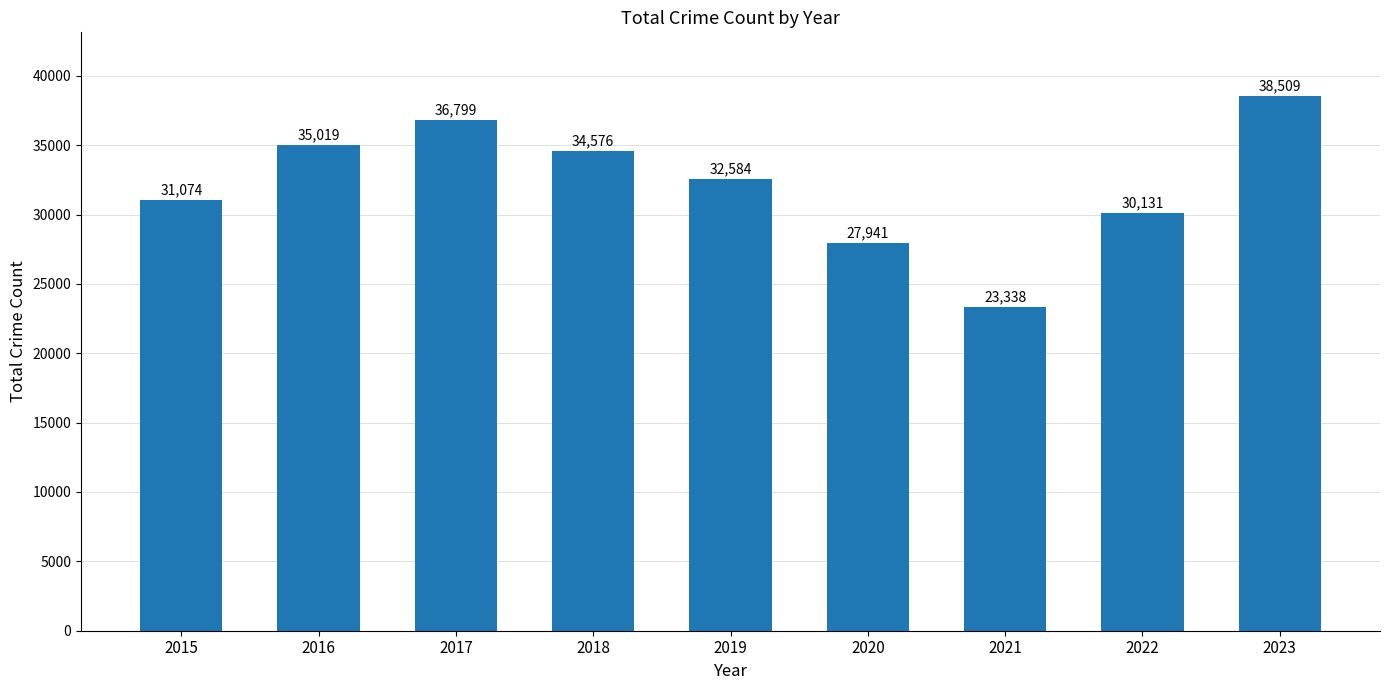

Reading left to right, list all the values displayed in this chart.

2015=31074	2016=35019	2017=36799	2018=34576	2019=32584	2020=27941	2021=23338	2022=30131	2023=38509